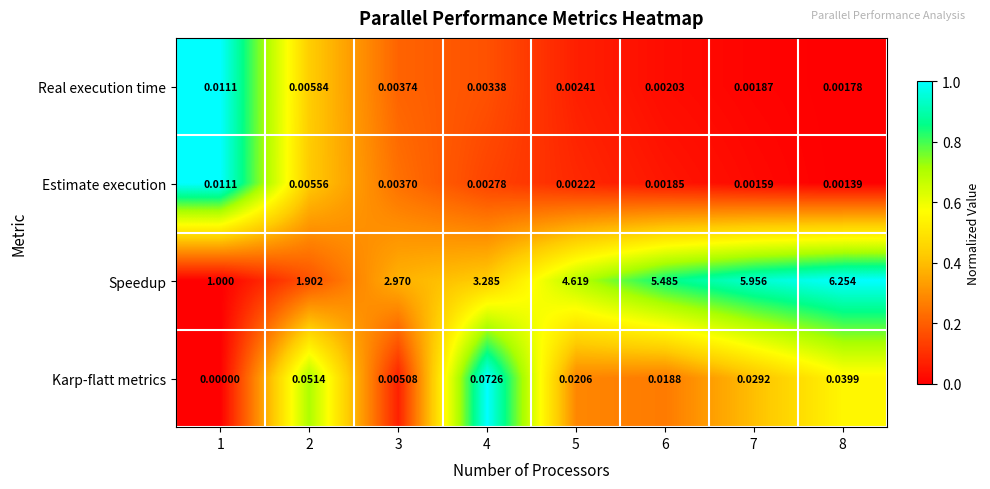

Is the value of Speedup at 4 greater than the value of Real execution time at 8?

Yes